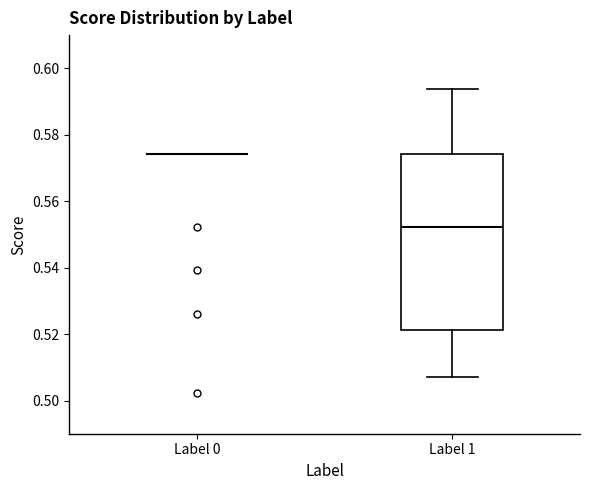

Reading left to right, read every box against the y-axis: the position of its median line, the range the box covers, and the ends of its whiskers. The values are not printed on the chart, so give them approximately, as read against the axis.

Label 0: box collapsed to a line at 0.574, whiskers 0.574 to 0.574
Label 1: median 0.552, box 0.522 to 0.574, whiskers 0.506 to 0.594